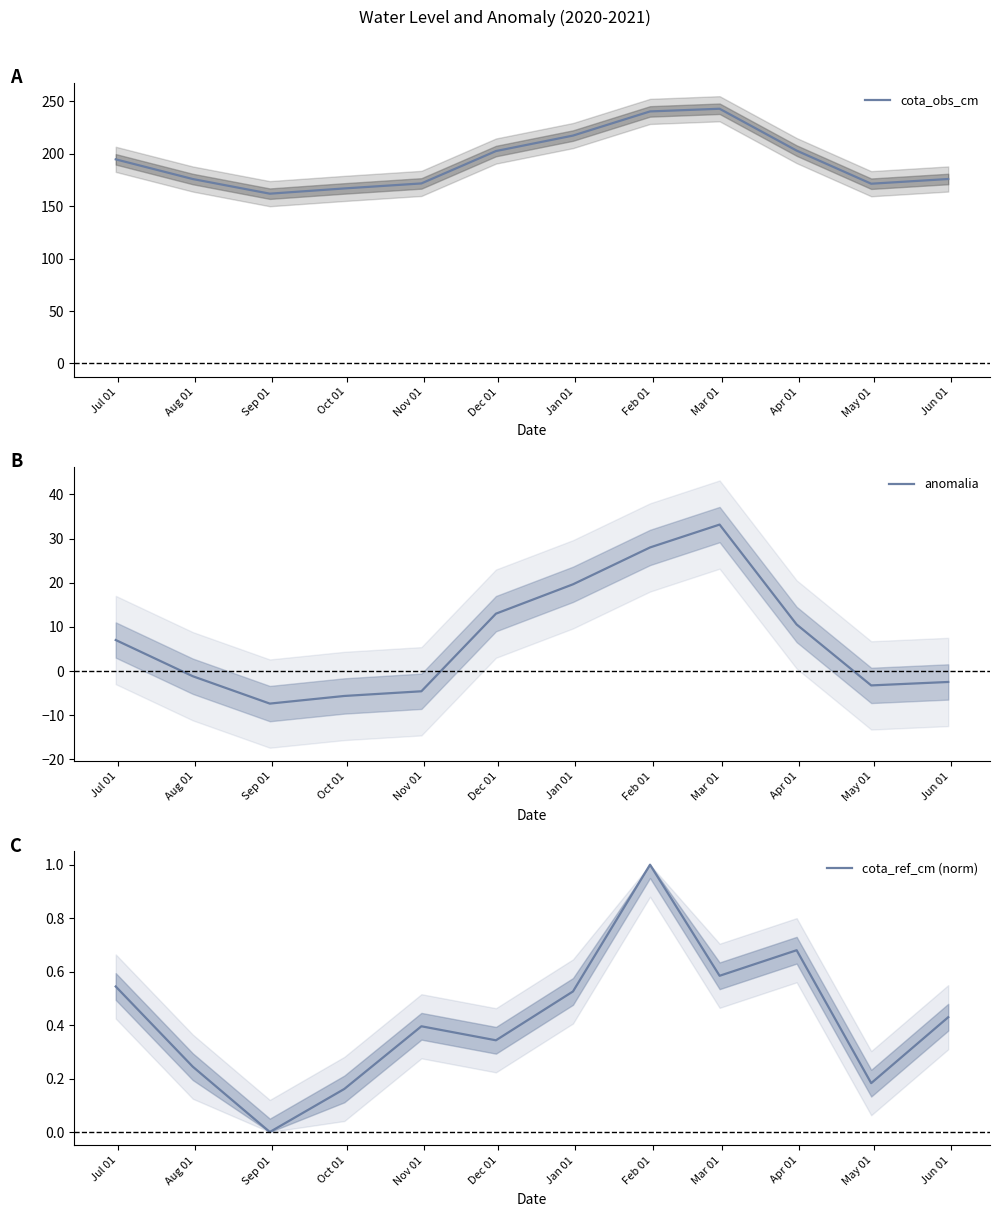

True or false: anomalia has a value of -4.5 at Sep 01.

False